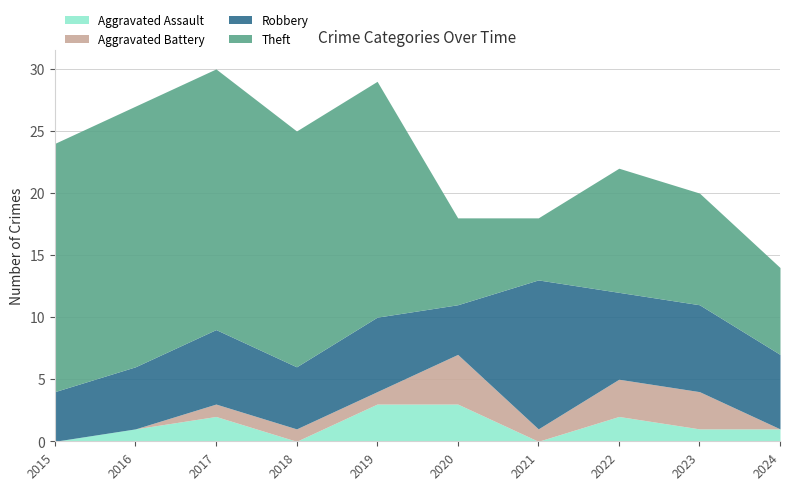

What is the approximate value of Aggravated Battery at 2022?

3